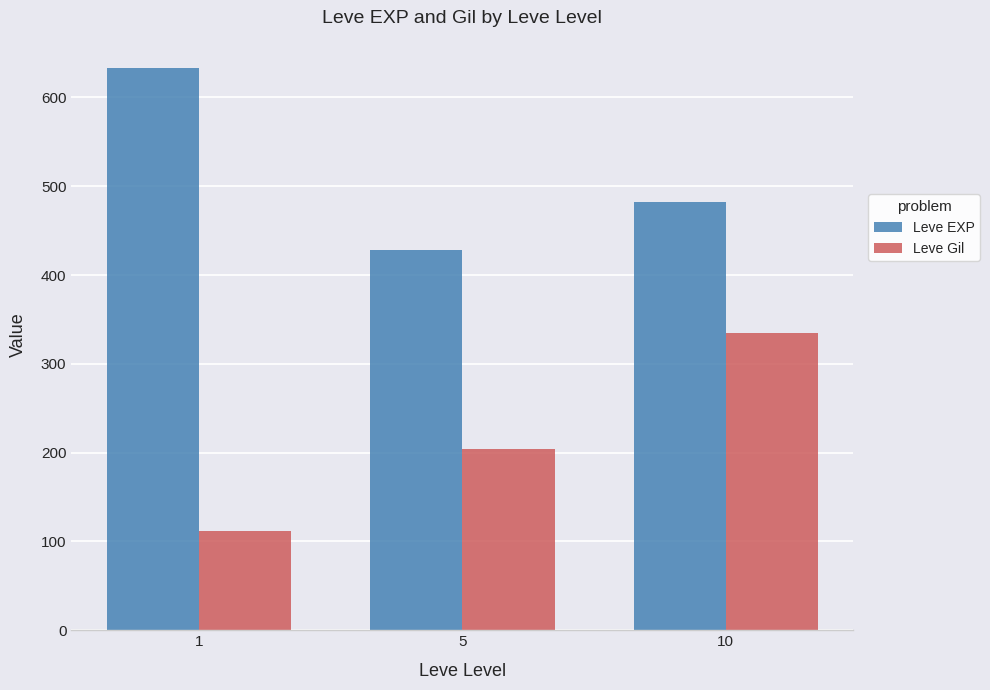

How many categories are shown in the chart?

3